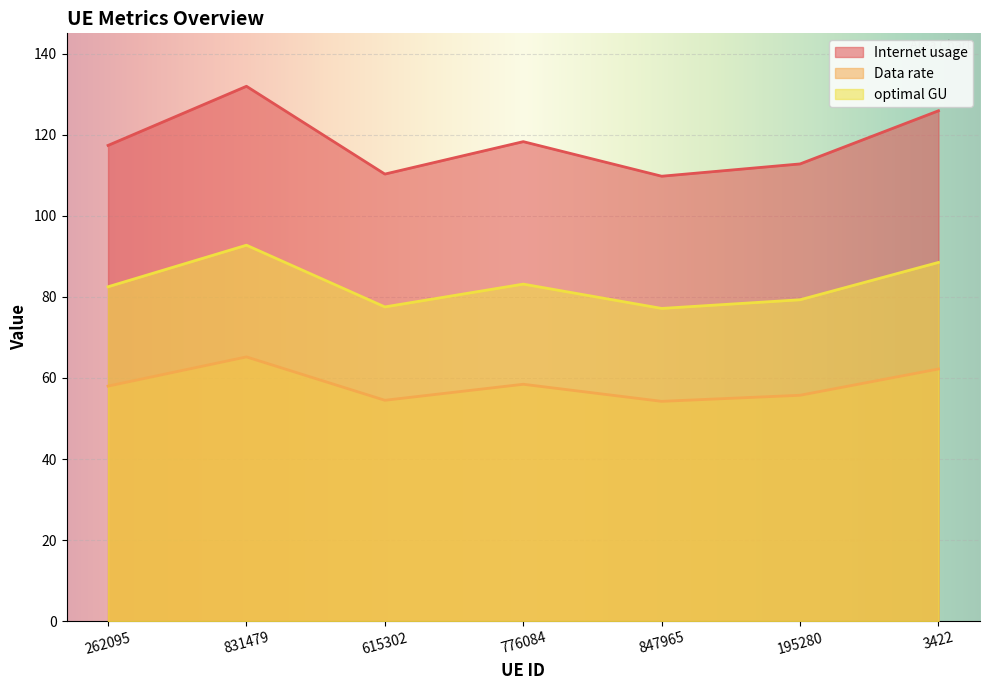

Which series has the largest range (max minus min)?

Internet usage